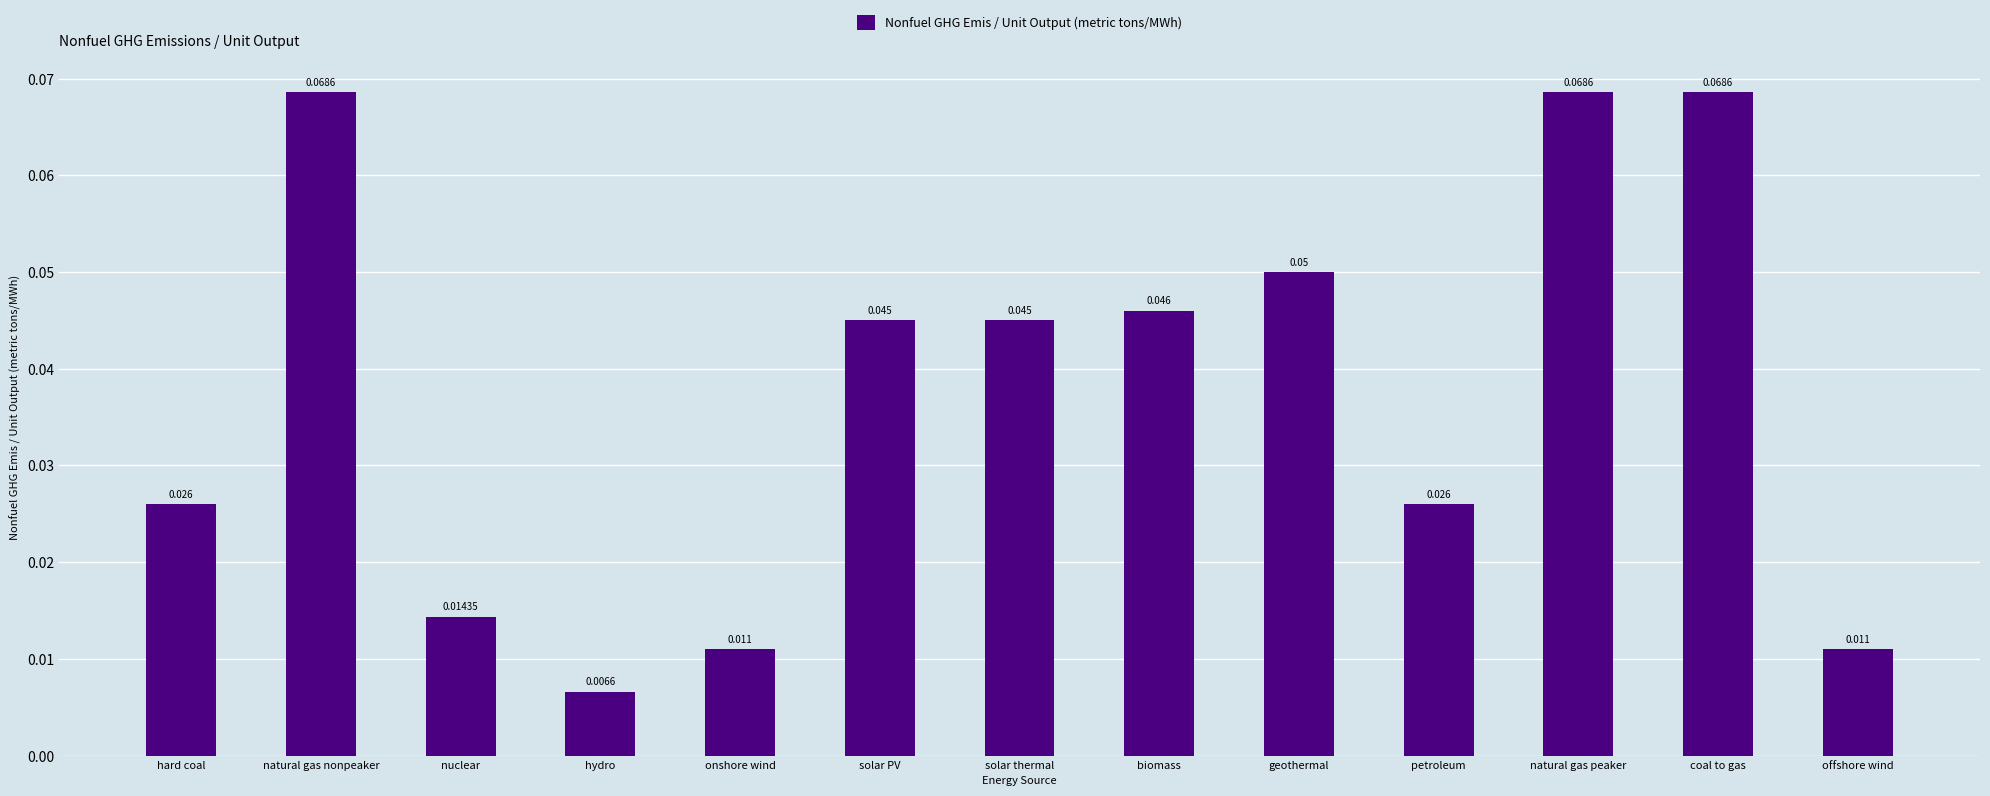

Count the number of data series in this chart.

1